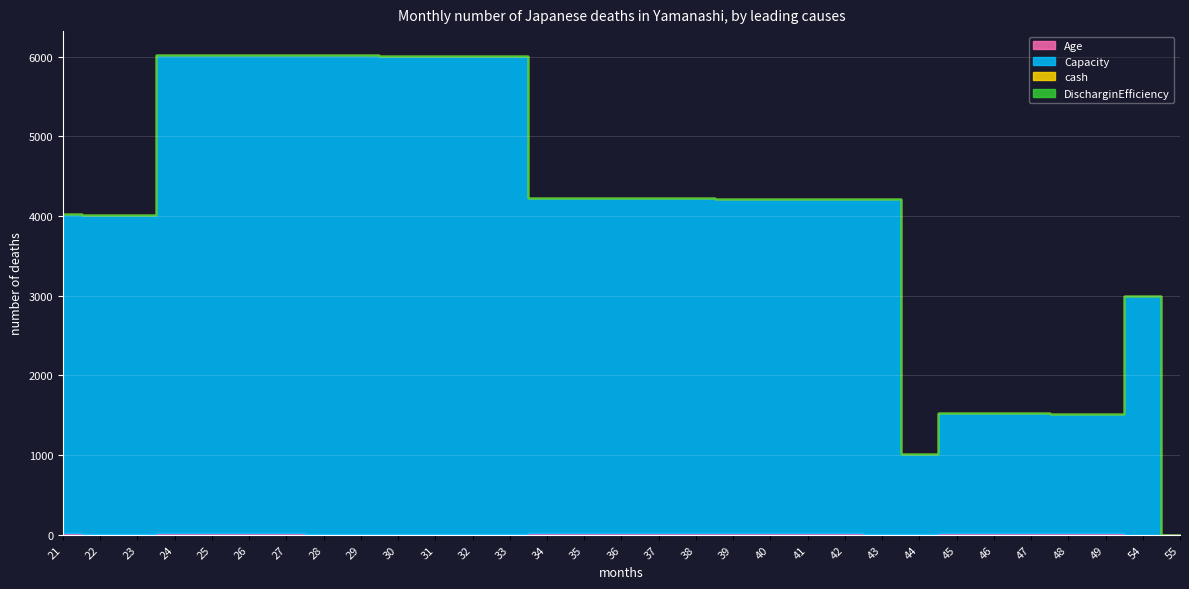

What is the total value across all series at 39?

4220